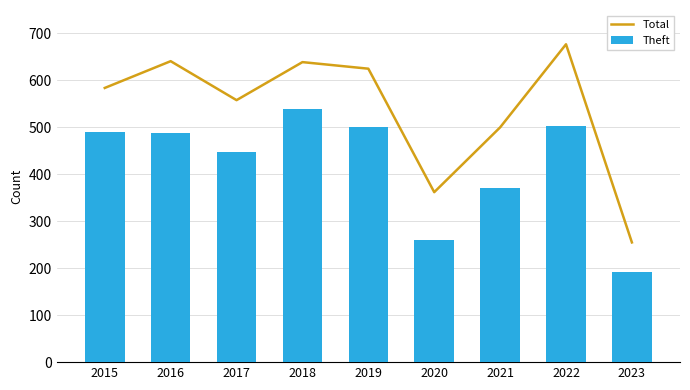

Count the number of data series in this chart.

2